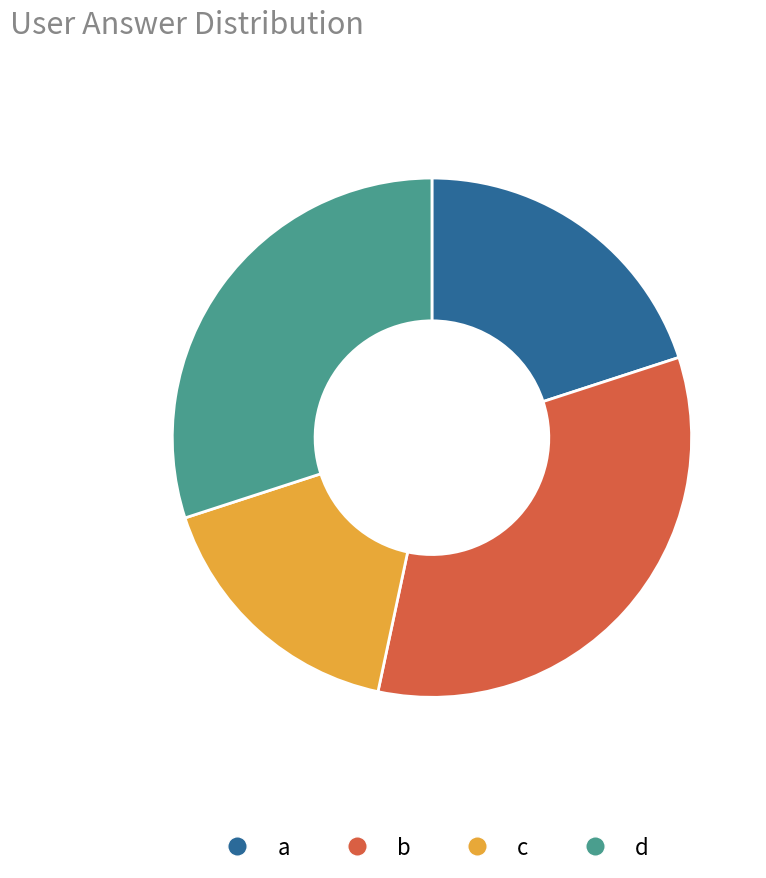

Is it true that d is 30% of the pie?

True